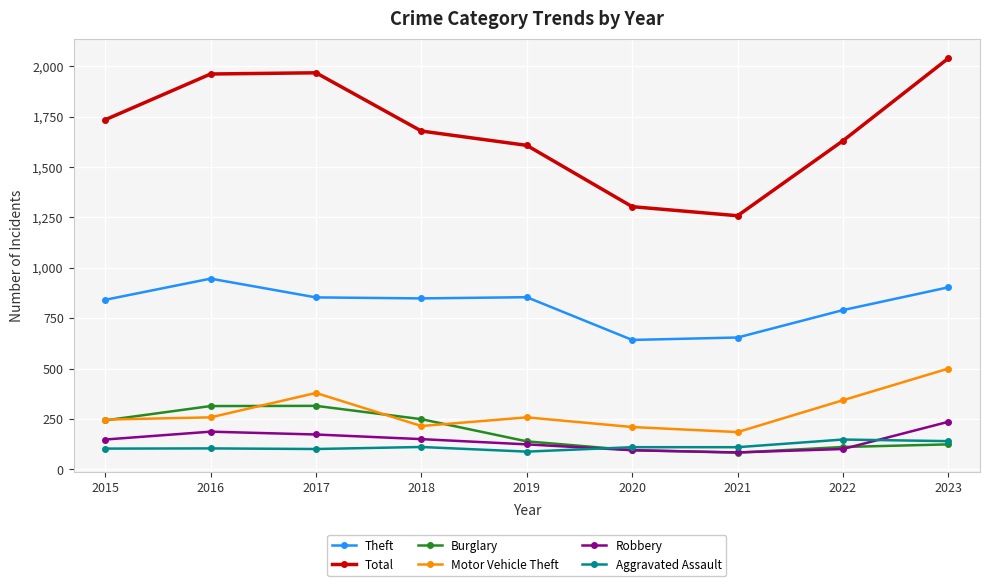

How many data points does each series have?

9